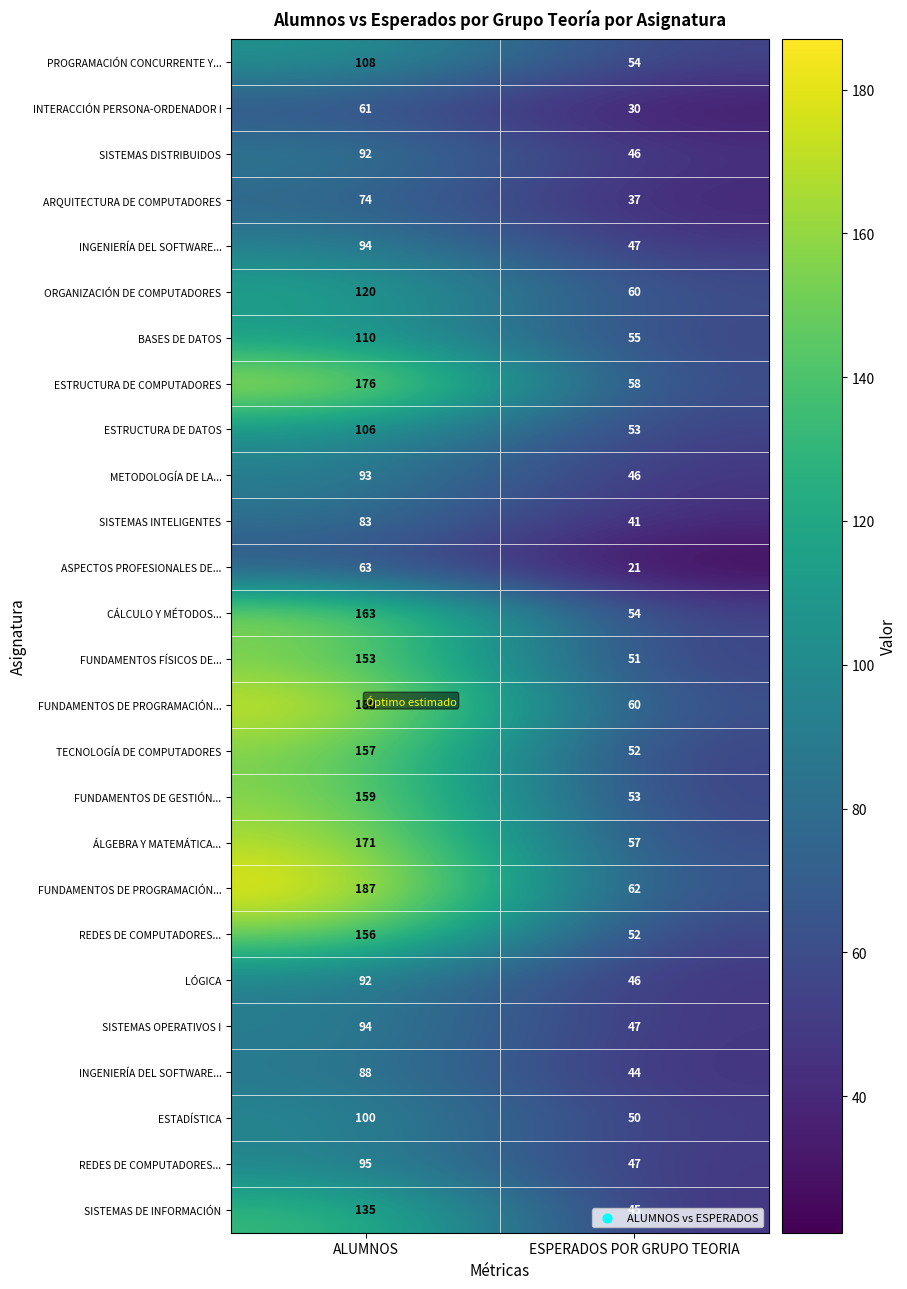

At which category is the sum across all series the highest?

ALUMNOS